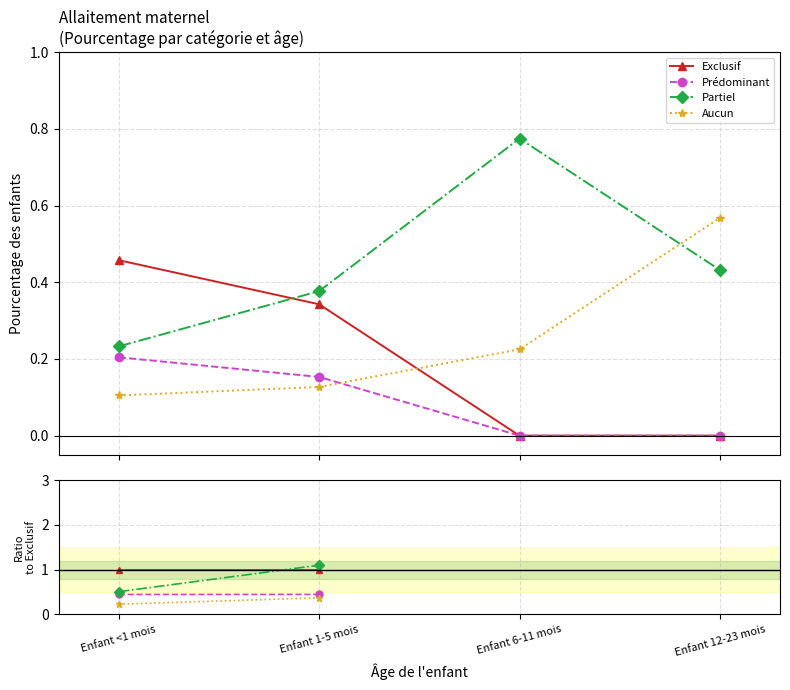

What is the label of the 1st point from the right?

Enfant 12-23 mois